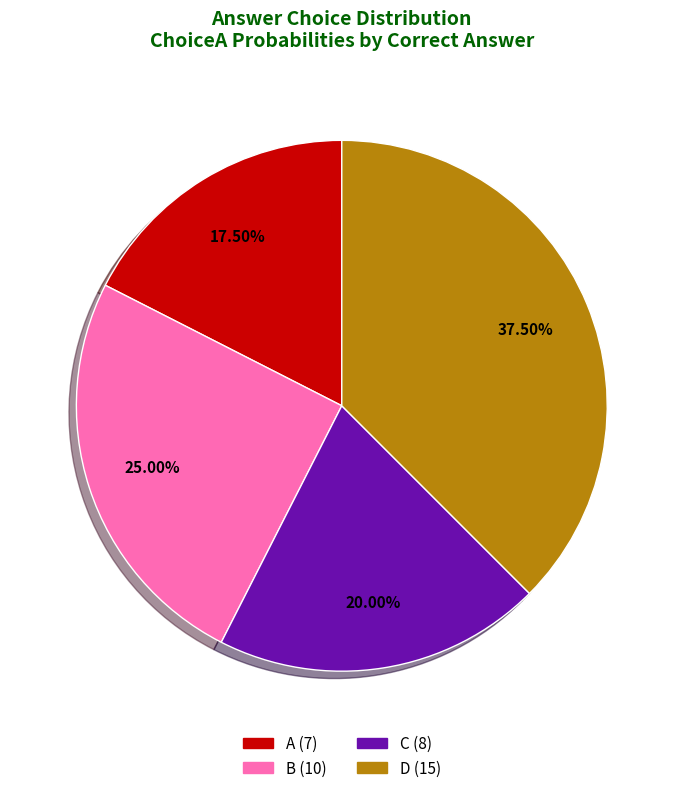

Is there a majority slice in this chart?

No